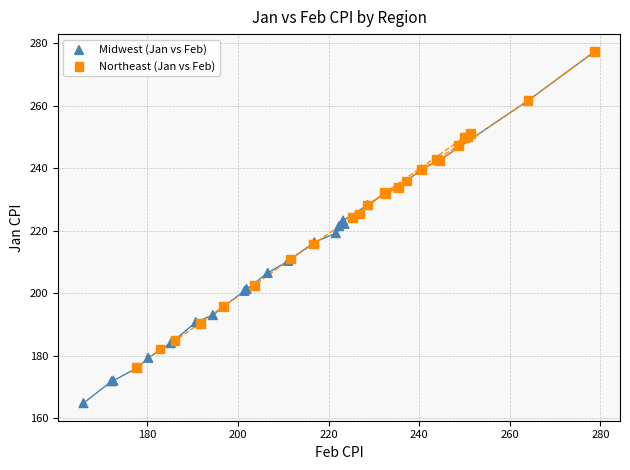

Which series has the widest spread of Y values?

Midwest (Jan vs Feb)